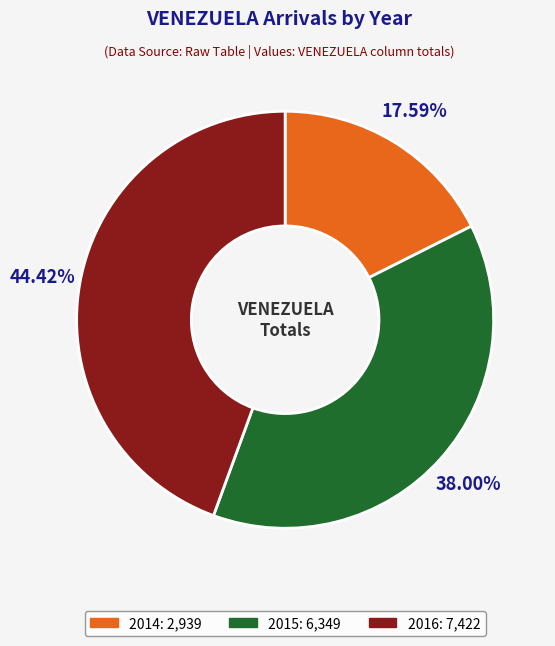

Approximately how many times larger is the value at 2015 compared to 2014?

2.2